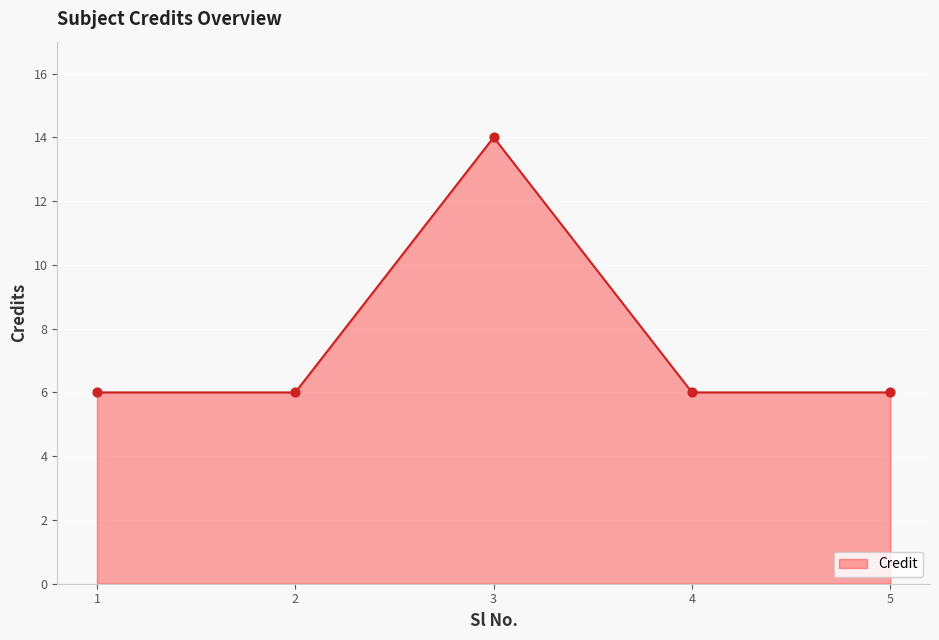

Which has a higher value, 3 or 4?

3